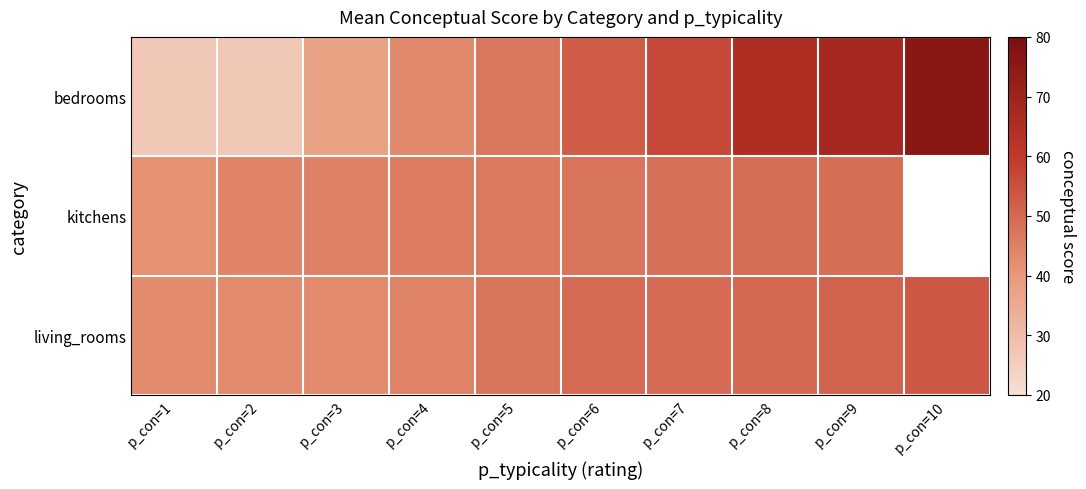

How many series are shown in this chart?

3